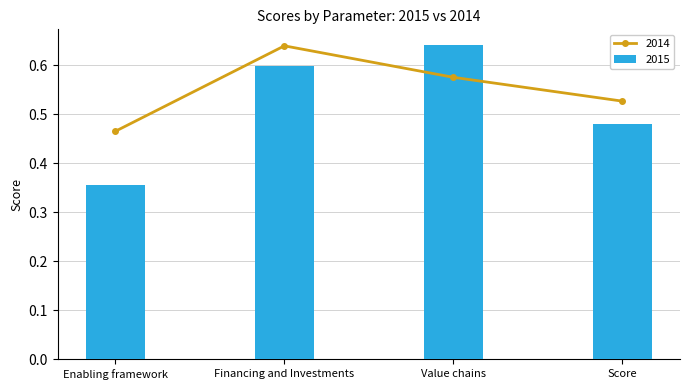

What is the sum of all 2014 values?

2.2